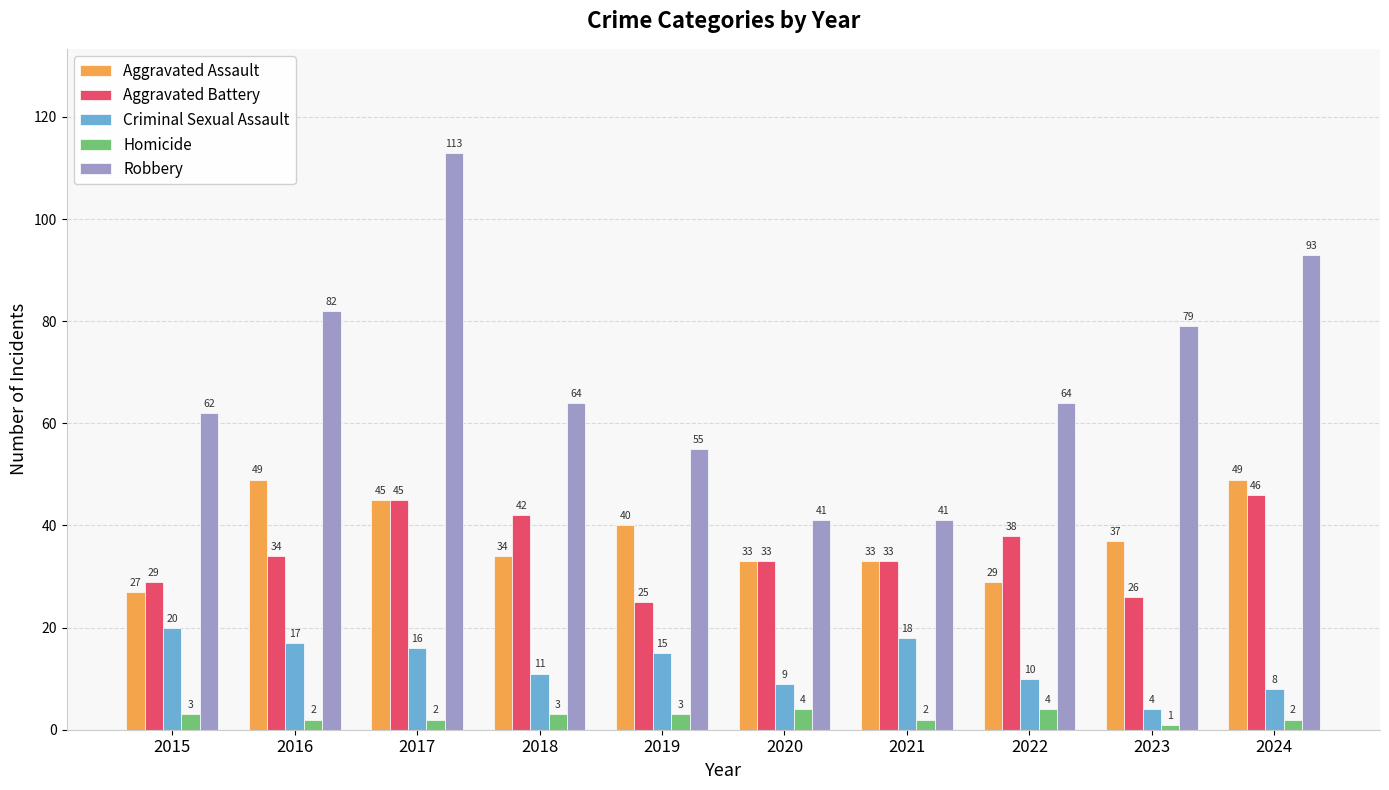

List the series in order of their peak value, highest first.

Robbery, Aggravated Assault, Aggravated Battery, Criminal Sexual Assault, Homicide